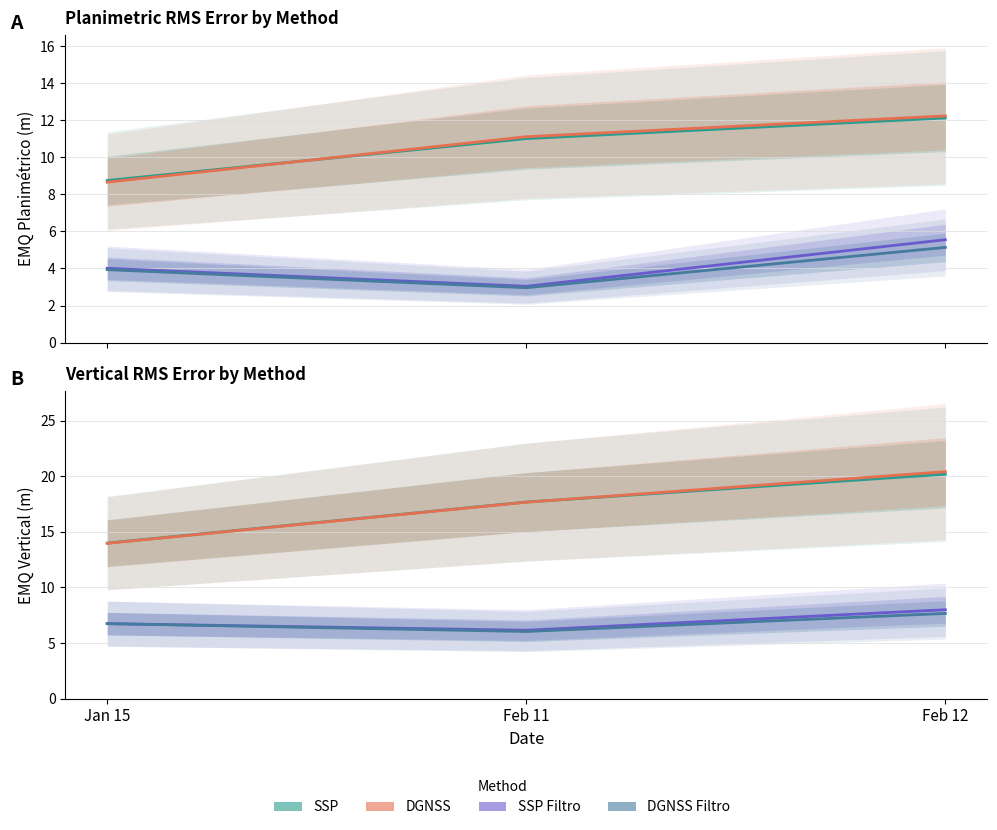

At which category is the sum across all series the highest?

Feb 12